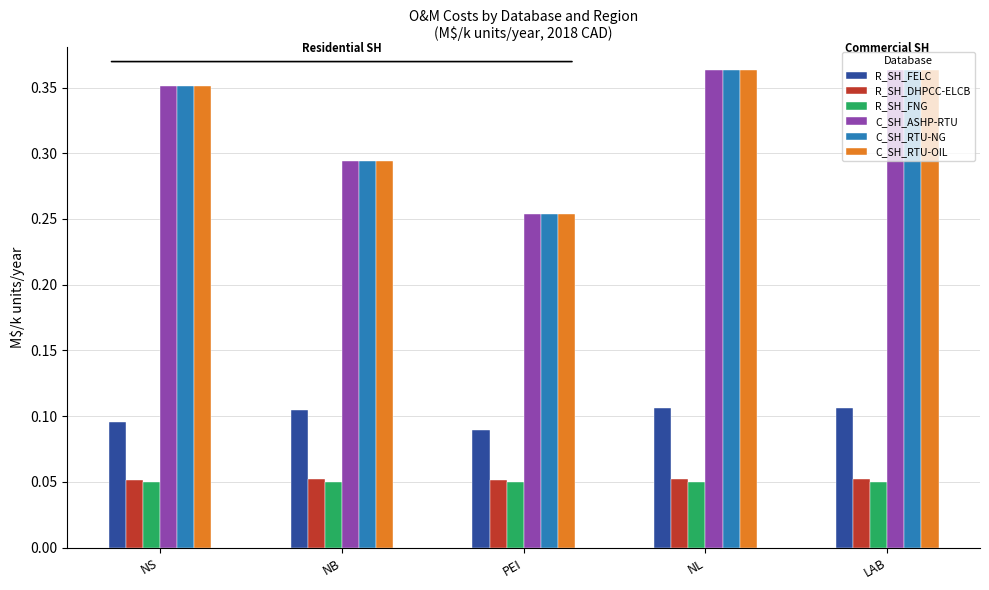

What is the sum of all C_SH_RTU-NG values?

1.6